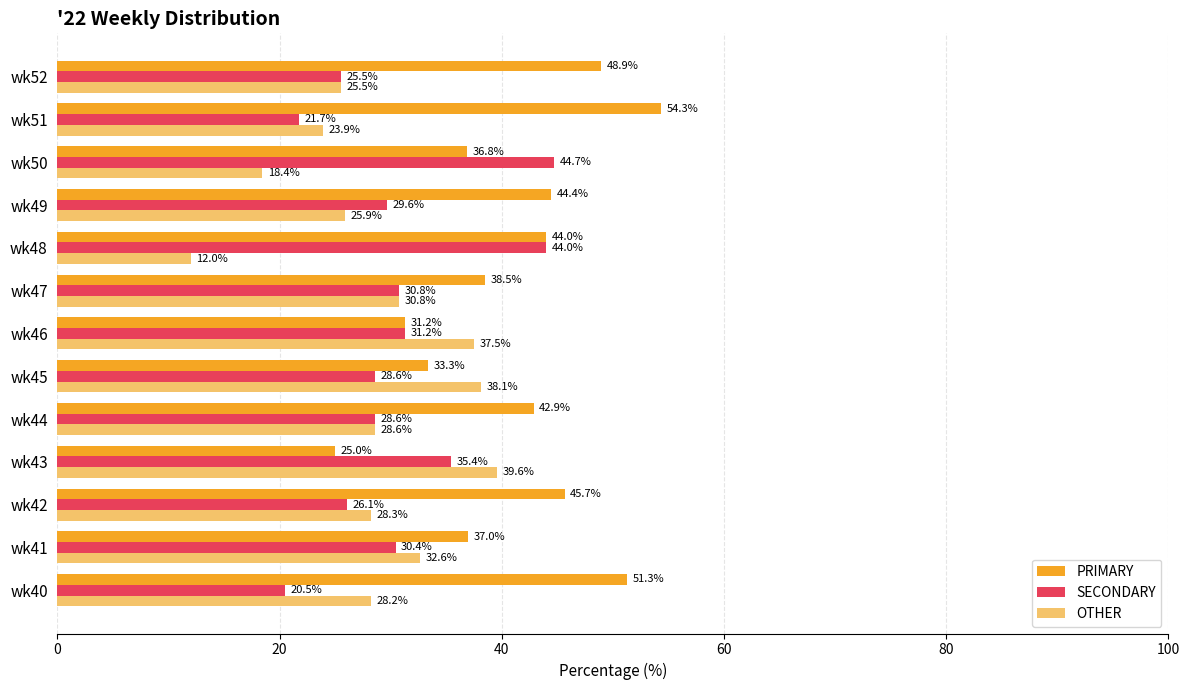

Is it true that PRIMARY equals 9.1 at wk46?

False